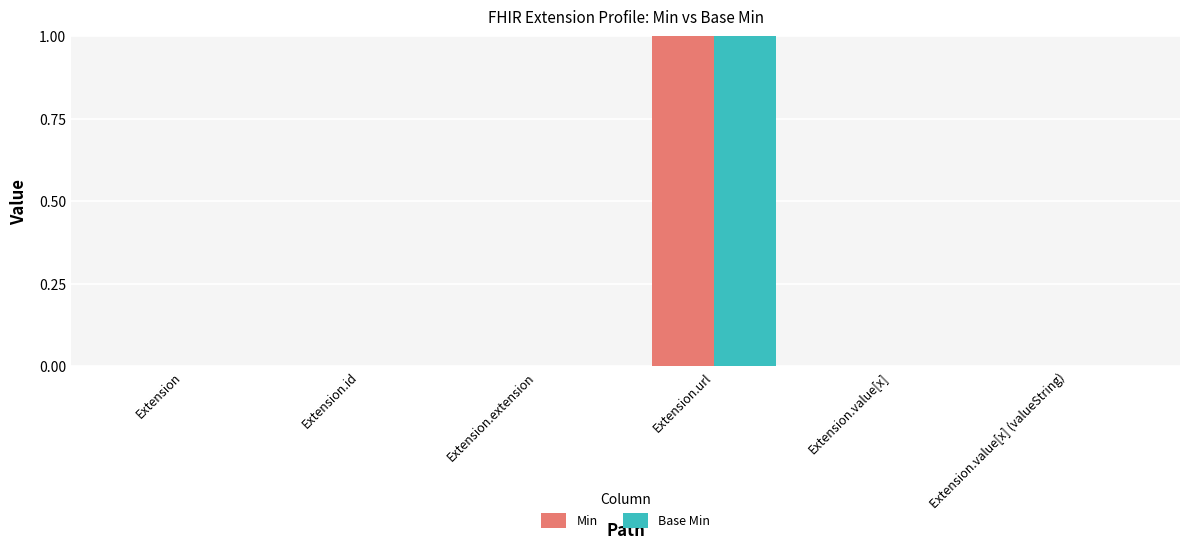

Reading left to right, extract all data points from this chart.

Min: Extension=0	Extension.id=0	Extension.extension=0	Extension.url=1	Extension.value[x]=0	Extension.value[x] (valueString)=0
Base Min: Extension=0	Extension.id=0	Extension.extension=0	Extension.url=1	Extension.value[x]=0	Extension.value[x] (valueString)=0